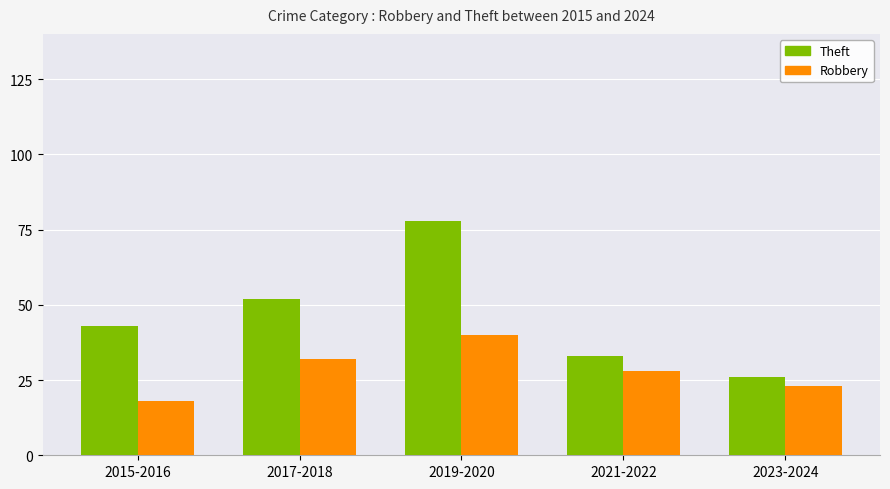

Is the value of Theft at 2017-2018 greater than the value of Robbery at 2017-2018?

Yes